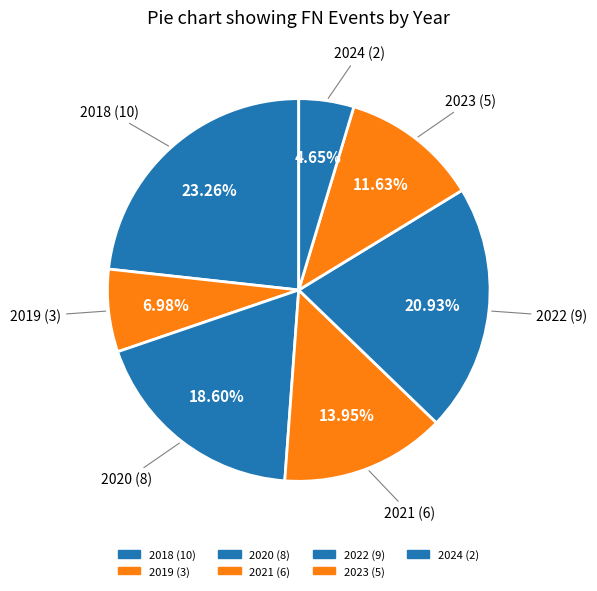

Count the number of slices in the pie.

7